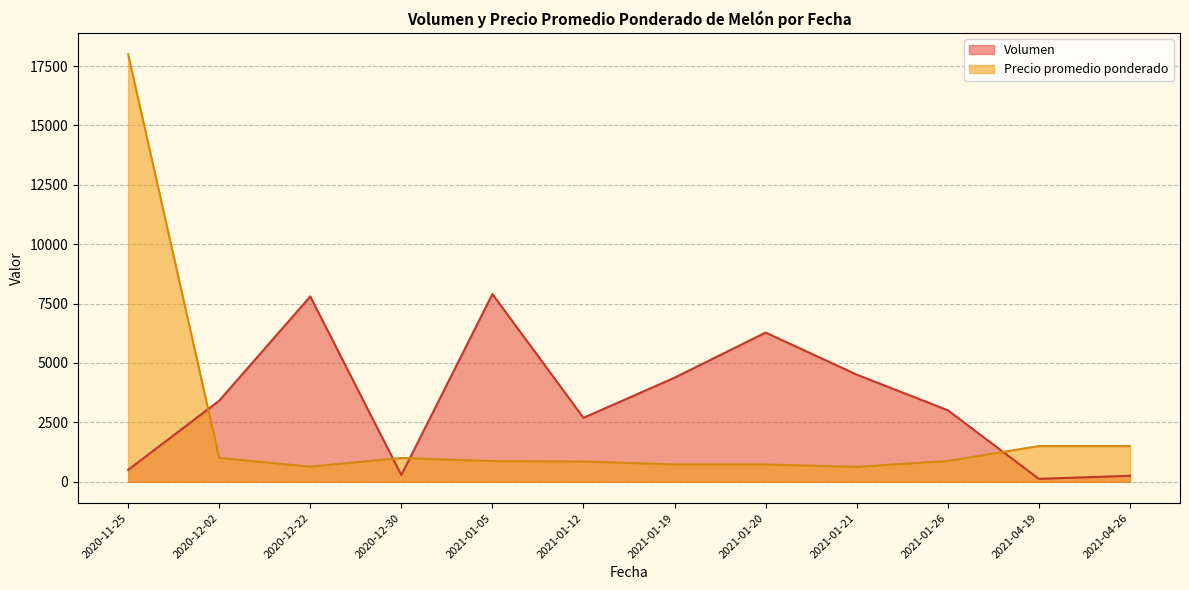

Between 2020-11-25 and 2021-01-19, which series saw the biggest shift?

Precio promedio ponderado